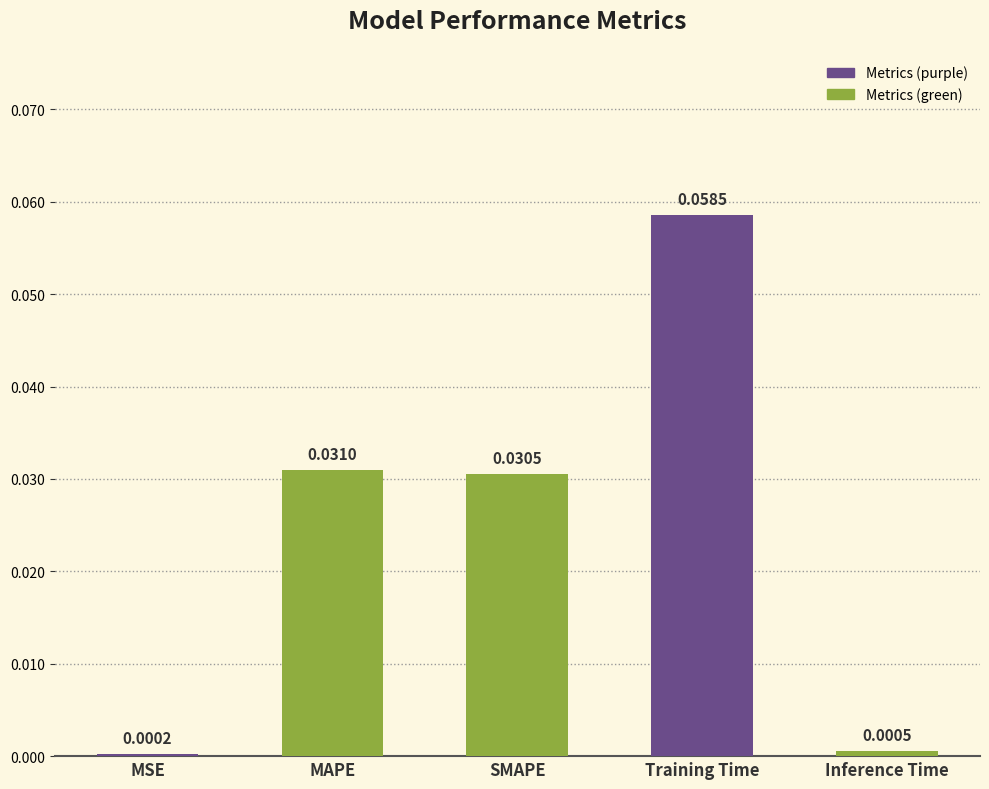

Which category has the highest value across all series?

Training Time